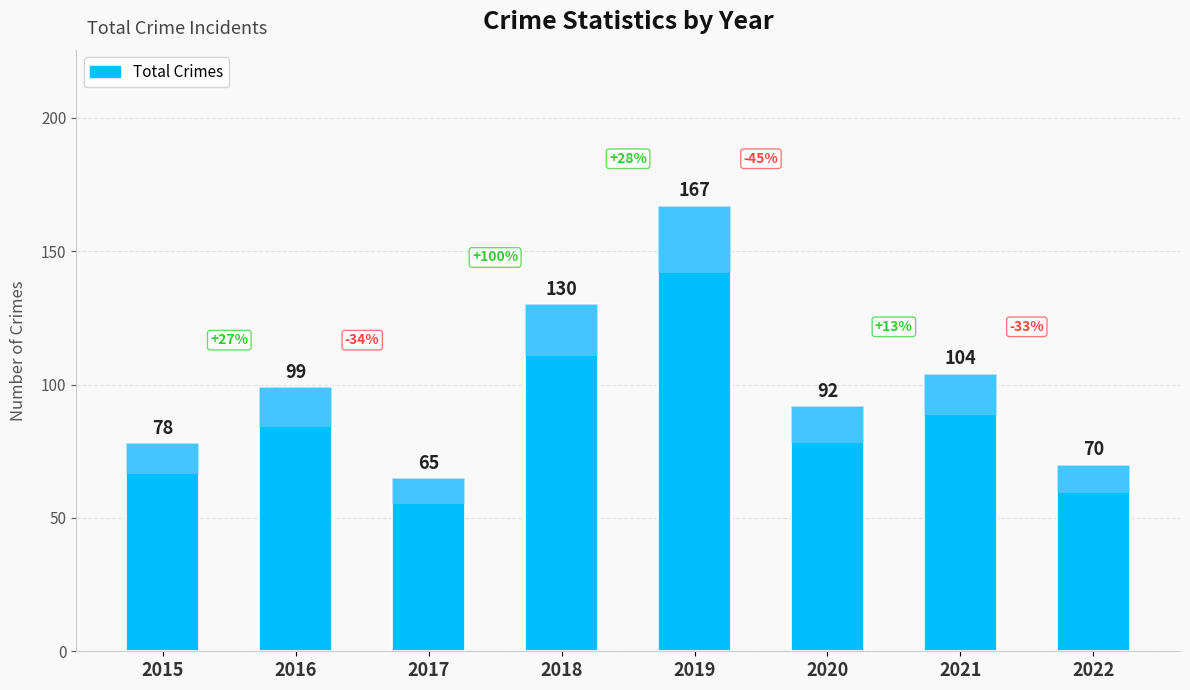

Rank the categories by value from highest to lowest.

2019, 2018, 2021, 2016, 2020, 2015, 2022, 2017